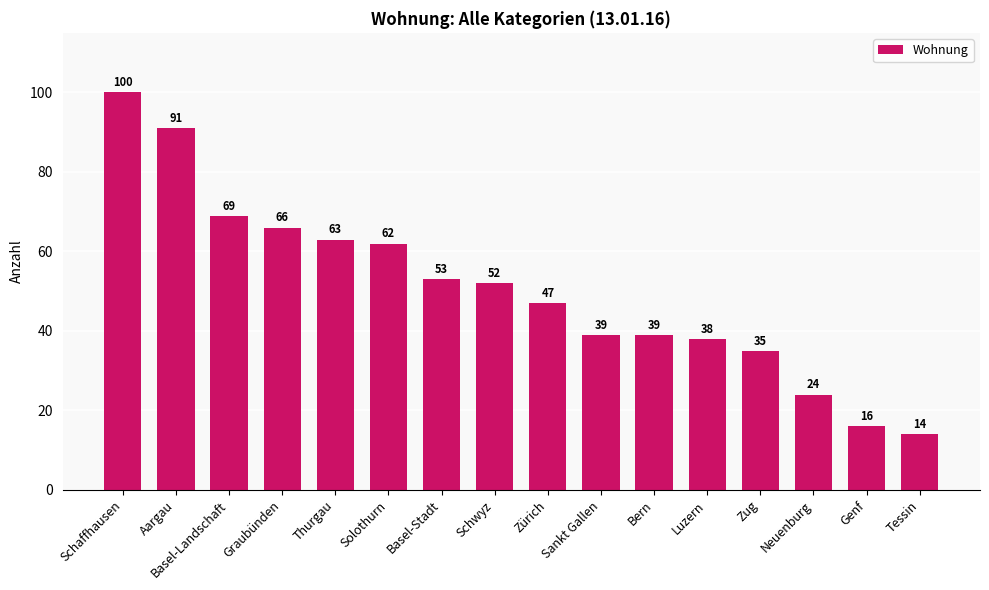

True or false: the data shows 24 at Tessin.

False